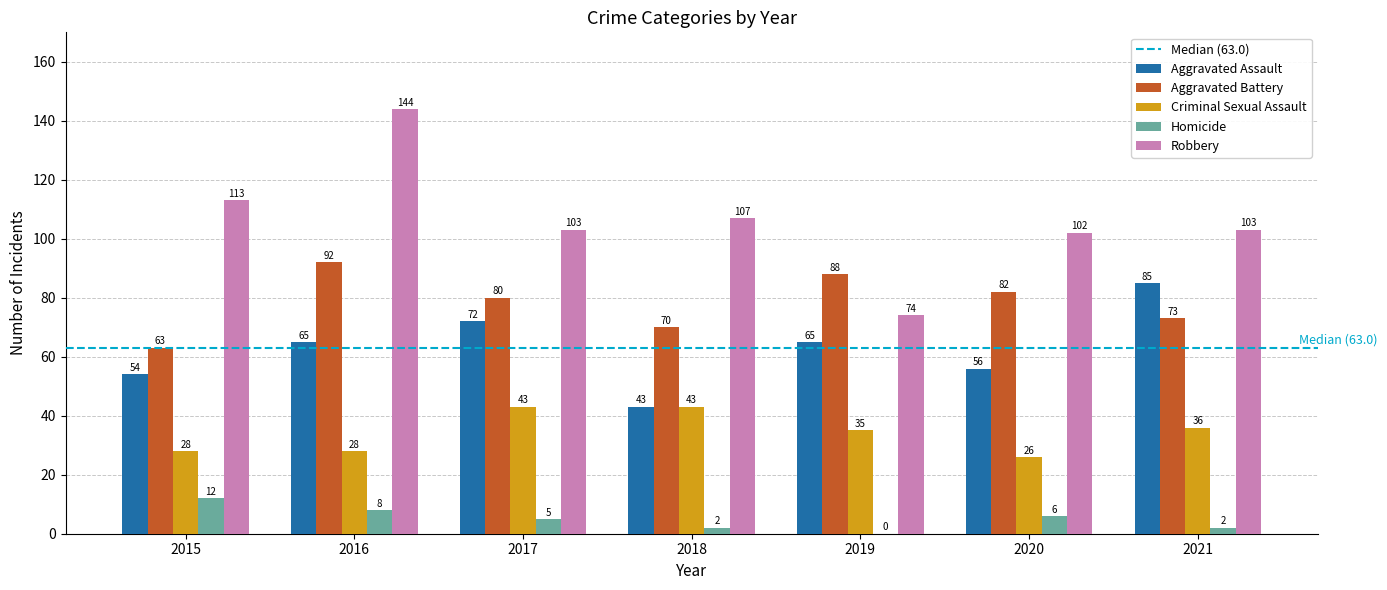

Reading left to right, list all the values displayed in this chart.

Aggravated Assault: 54	65	72	43	65	56	85
Aggravated Battery: 63	92	80	70	88	82	73
Criminal Sexual Assault: 28	28	43	43	35	26	36
Homicide: 12	8	5	2	0	6	2
Robbery: 113	144	103	107	74	102	103